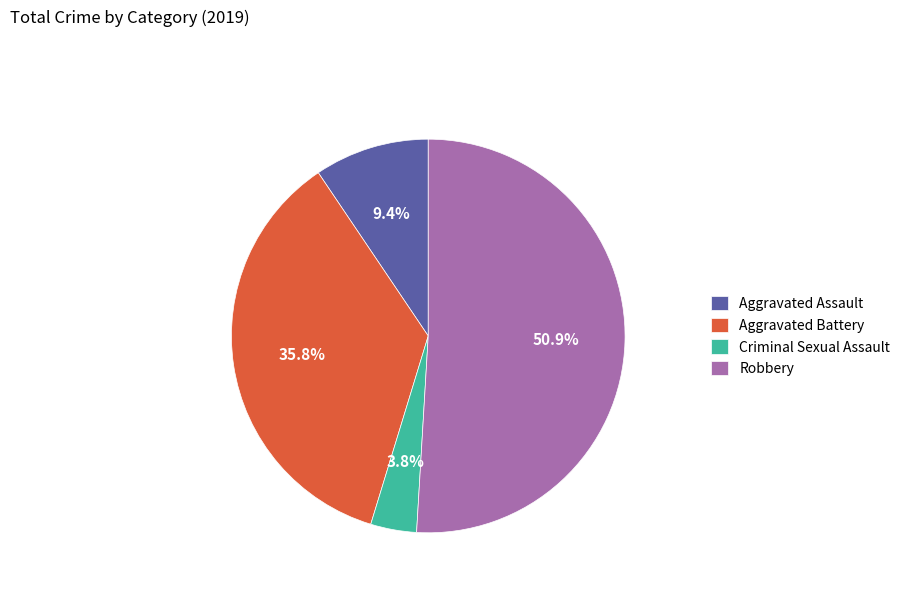

Count the number of slices in the pie.

4